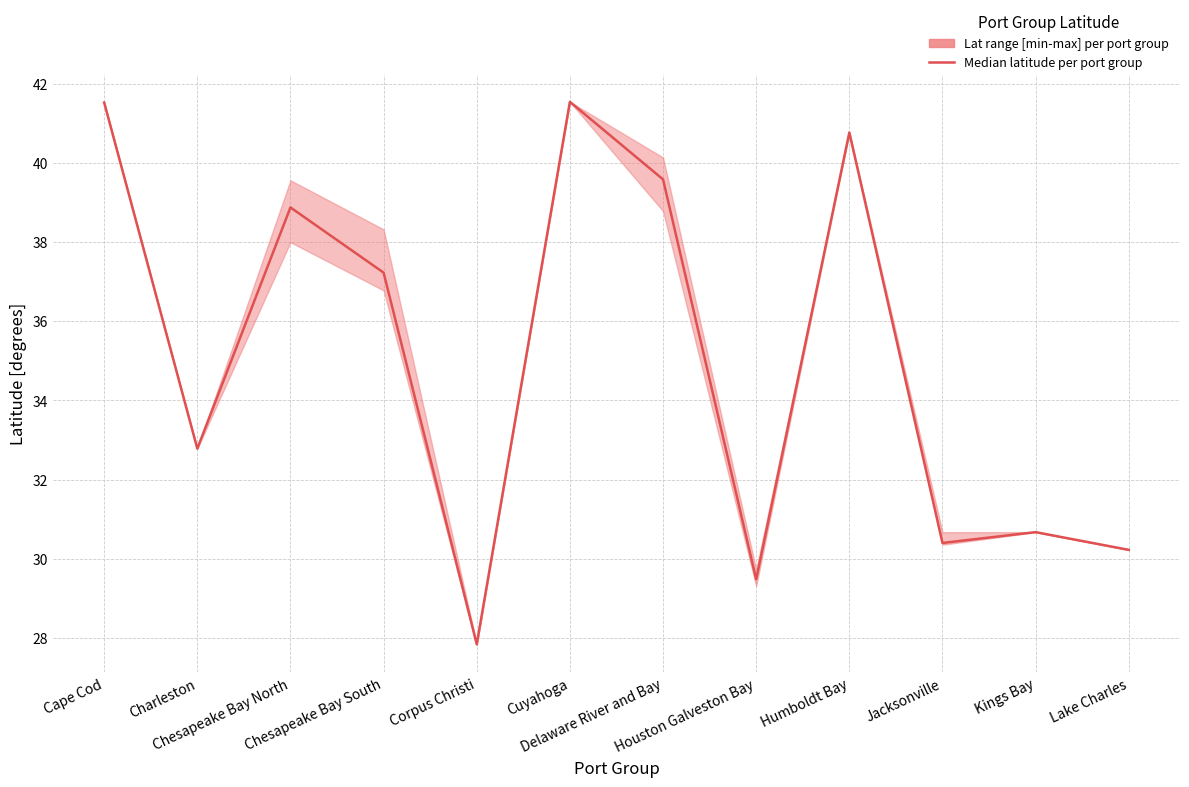

What position from the right is Chesapeake Bay North?

10